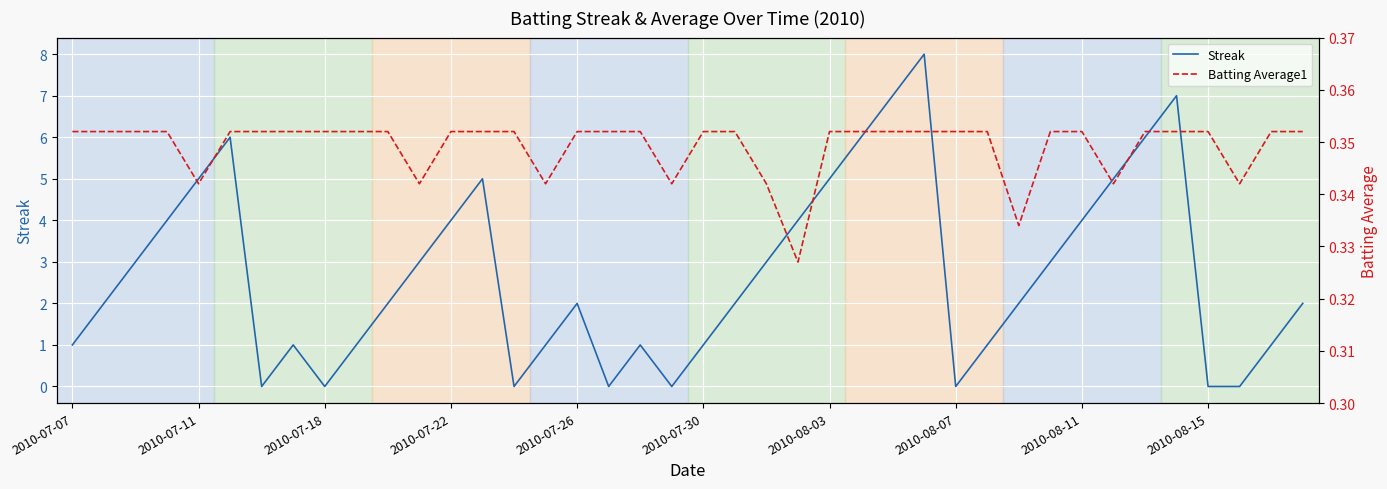

Reading left to right, extract all data points from this chart.

Streak: 1.0	2.0	3.0	4.0	5.0	6.0	0.0	1.0	0.0	1.0	2.0	3.0	4.0	5.0	0.0	1.0	2.0	0.0	1.0	0.0	1.0	2.0	3.0	4.0	5.0	6.0	7.0	8.0	0.0	1.0	2.0	3.0	4.0	5.0	6.0	7.0	0.0	0.0	1.0	2.0
Batting Average1: 0.4	0.4	0.4	0.4	0.3	0.4	0.4	0.4	0.4	0.4	0.4	0.3	0.4	0.4	0.4	0.3	0.4	0.4	0.4	0.3	0.4	0.4	0.3	0.3	0.4	0.4	0.4	0.4	0.4	0.4	0.3	0.4	0.4	0.3	0.4	0.4	0.4	0.3	0.4	0.4